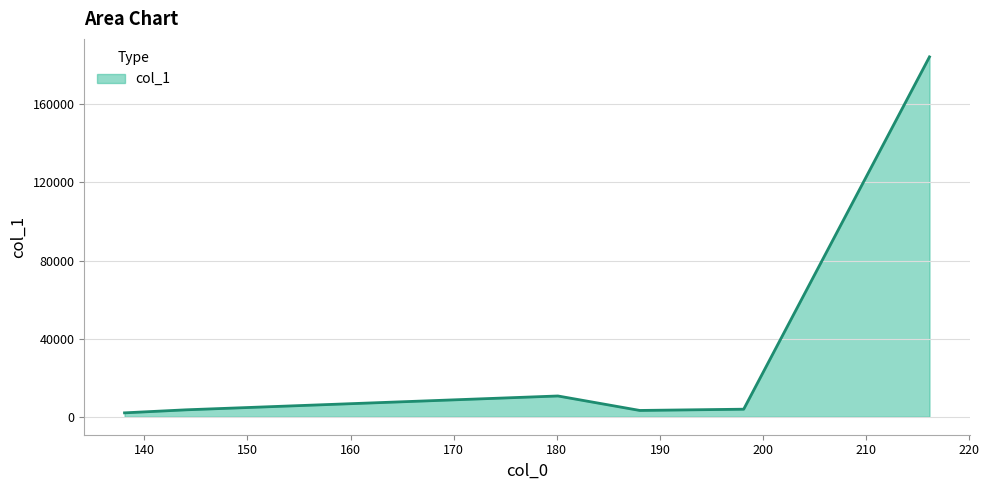

What is the average value?

34594.7